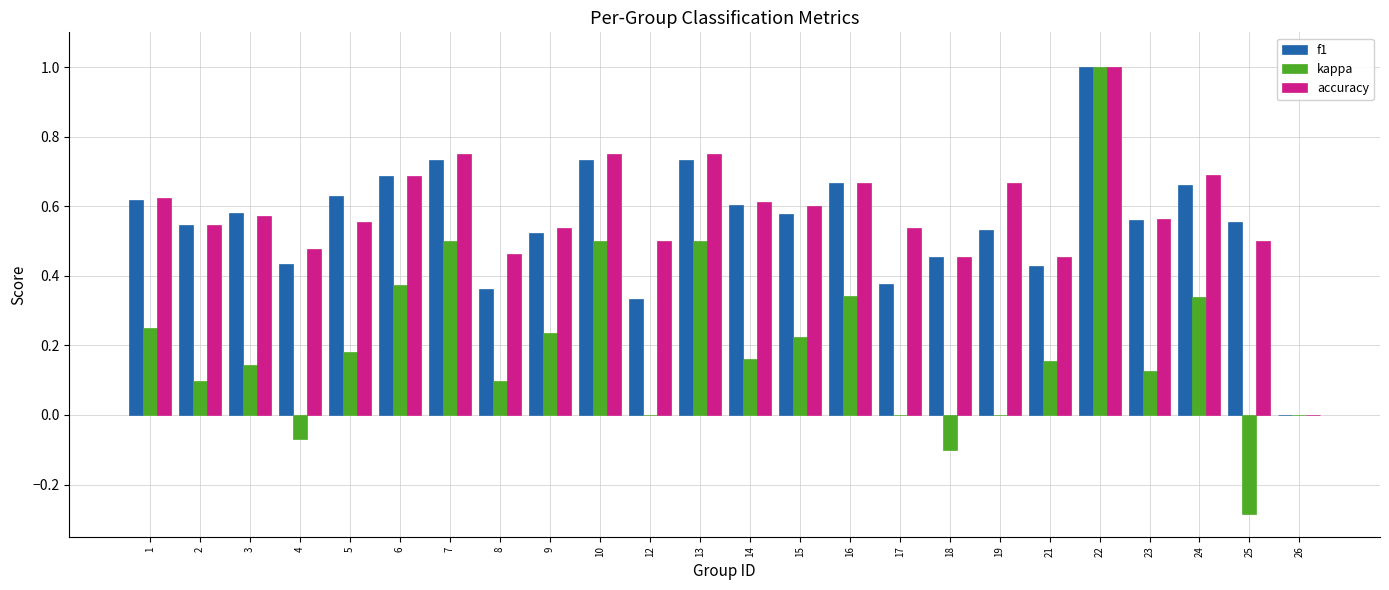

What is the sum of all accuracy values?

14.0